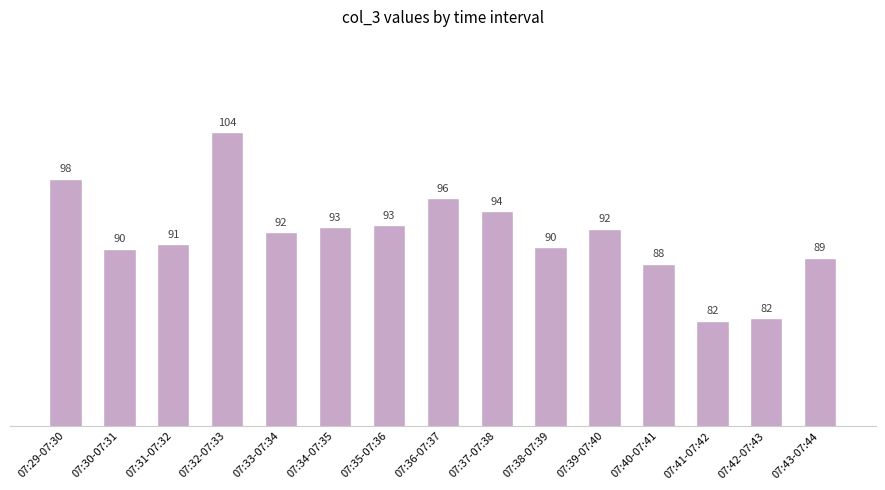

Which has a higher value, 07:31-07:32 or 07:39-07:40?

07:39-07:40